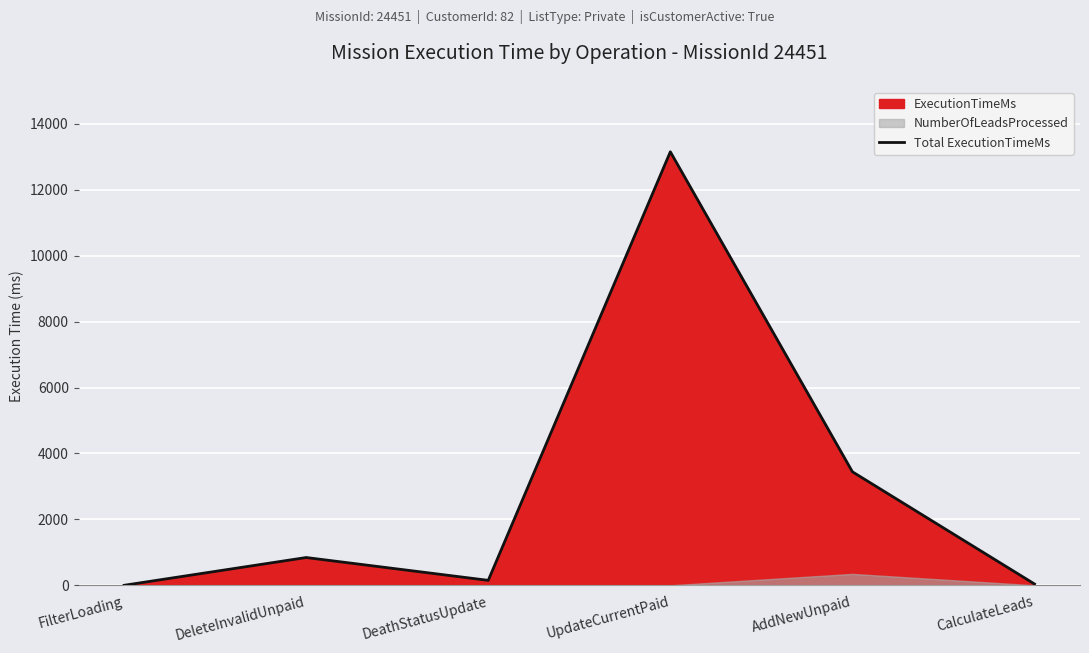

The chart shows a value of 17273 at UpdateCurrentPaid. True or false?

False